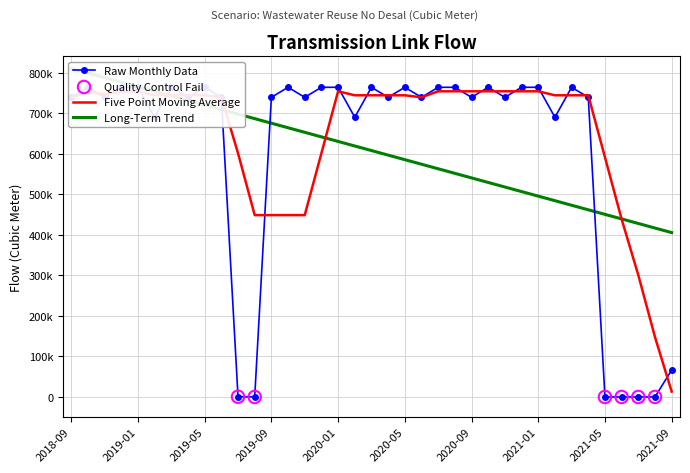

Which has a higher value, 2019-01 or 2020-04?

2019-01